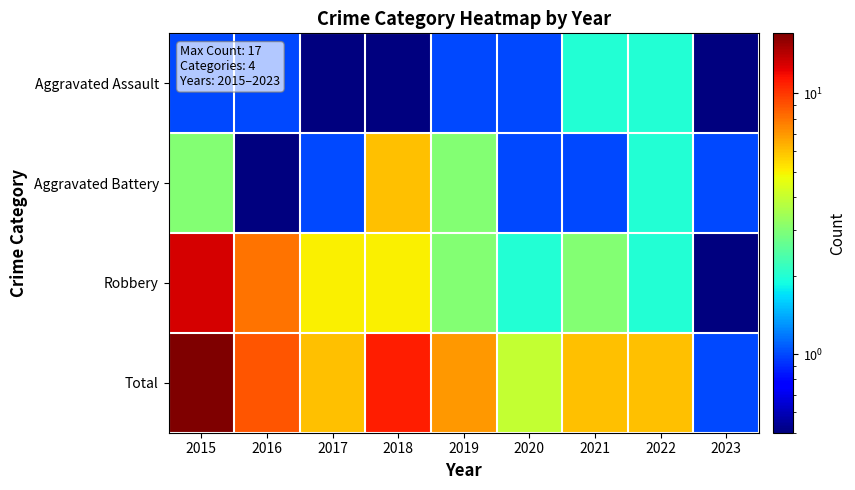

Between 2015 and 2020, which series saw the biggest shift?

Total